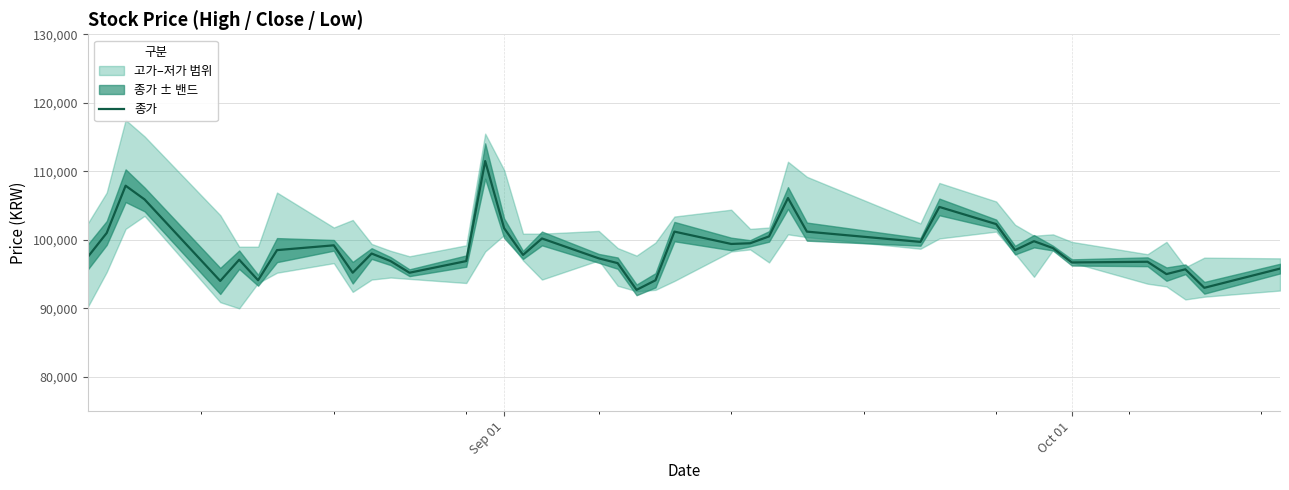

What is the greatest value displayed?

111500